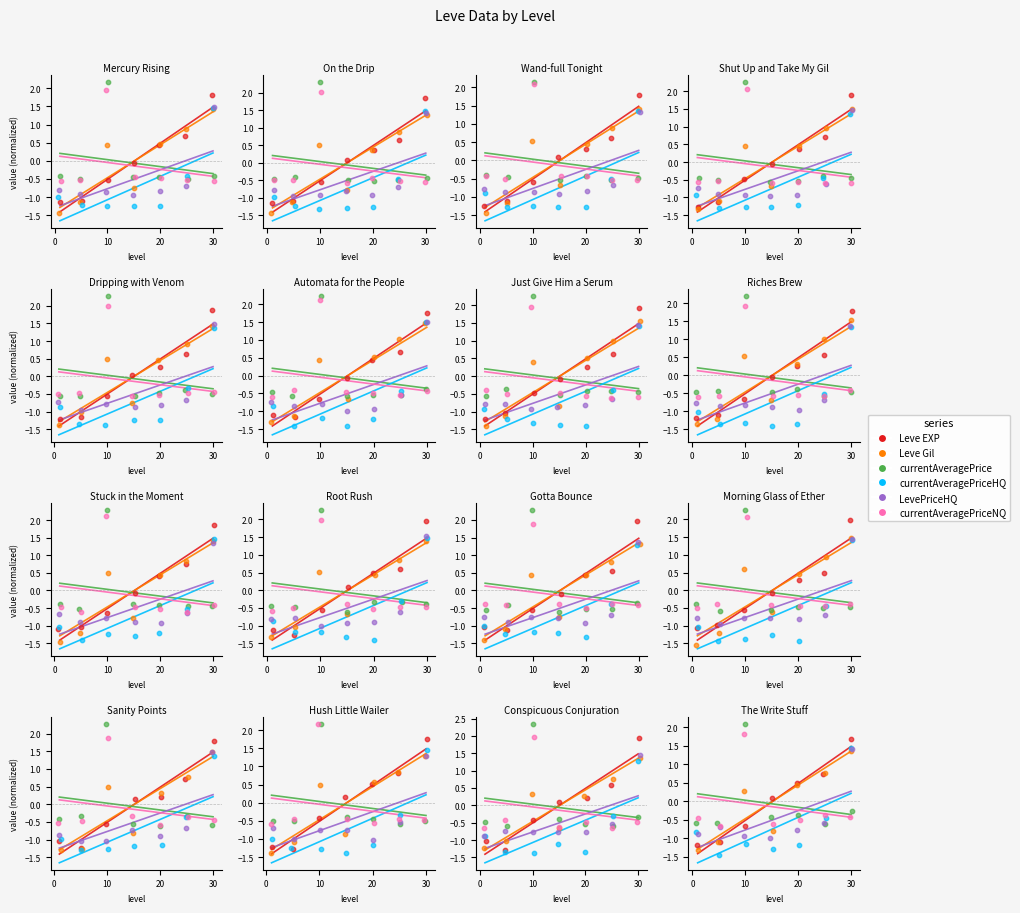

At how many categories does at least one series exceed -1?

7